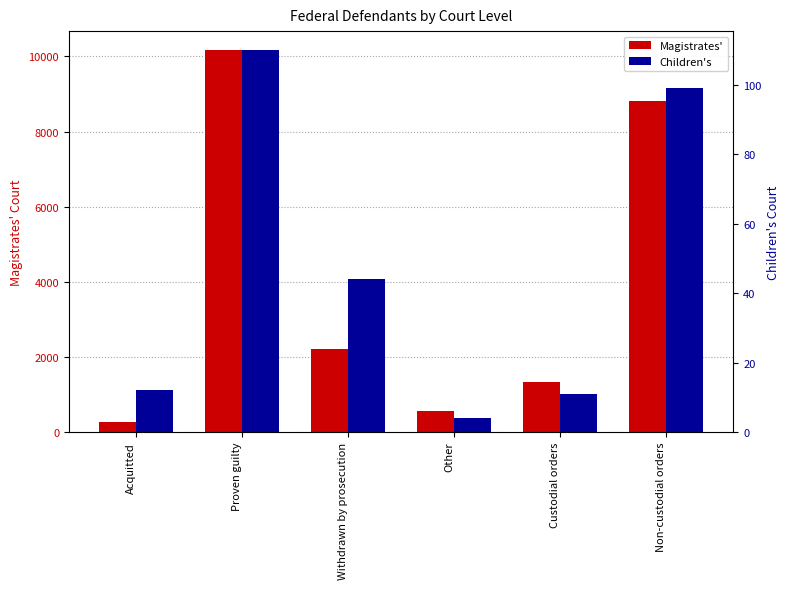

What is the label of the 1st bar from the right?

Non-custodial orders